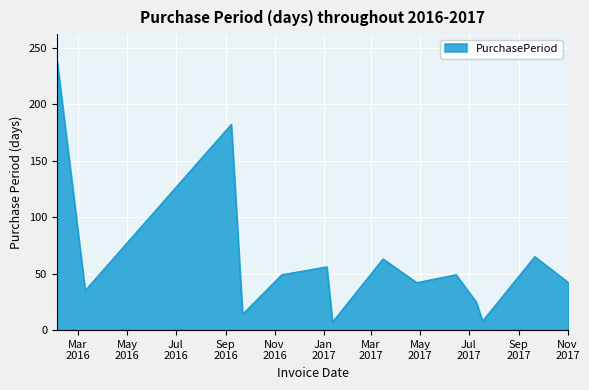

What is the smallest value displayed?

7